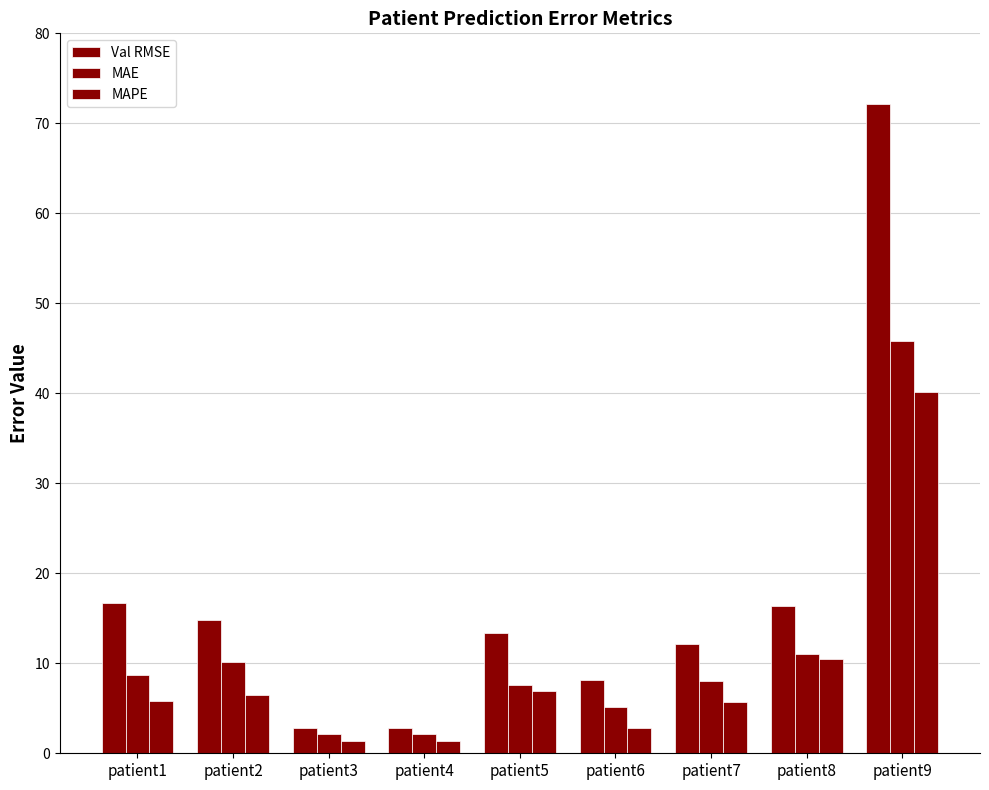

Which series changed the most between patient1 and patient2?

Val RMSE